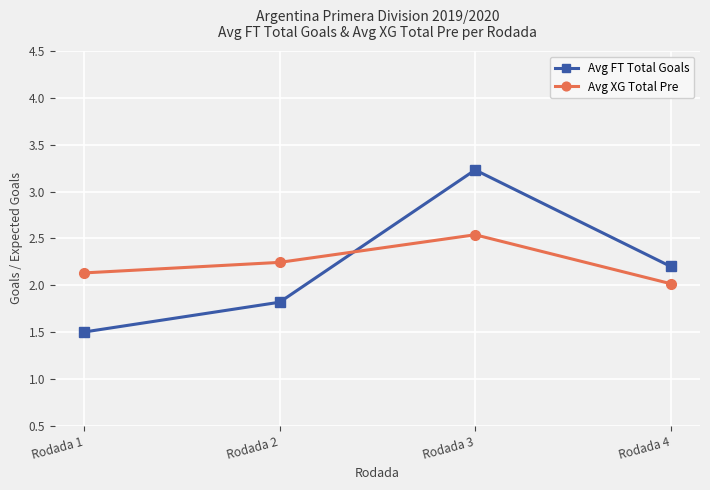

Which series has the largest range (max minus min)?

Avg FT Total Goals